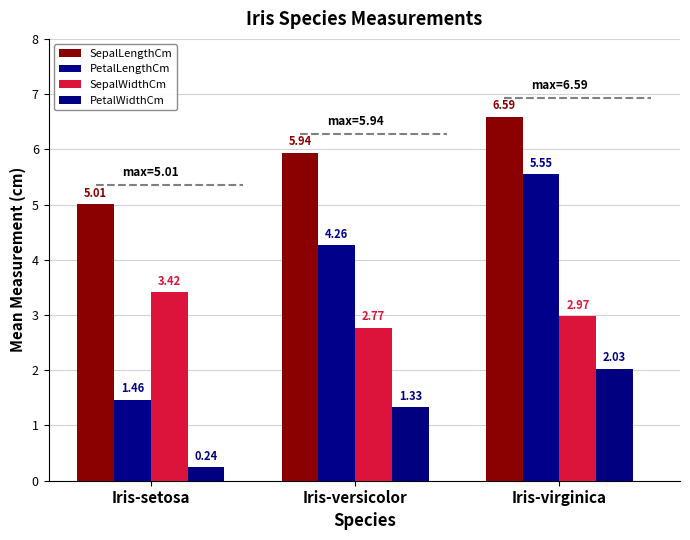

Where does the PetalWidthCm series first go above 1?

Iris-versicolor